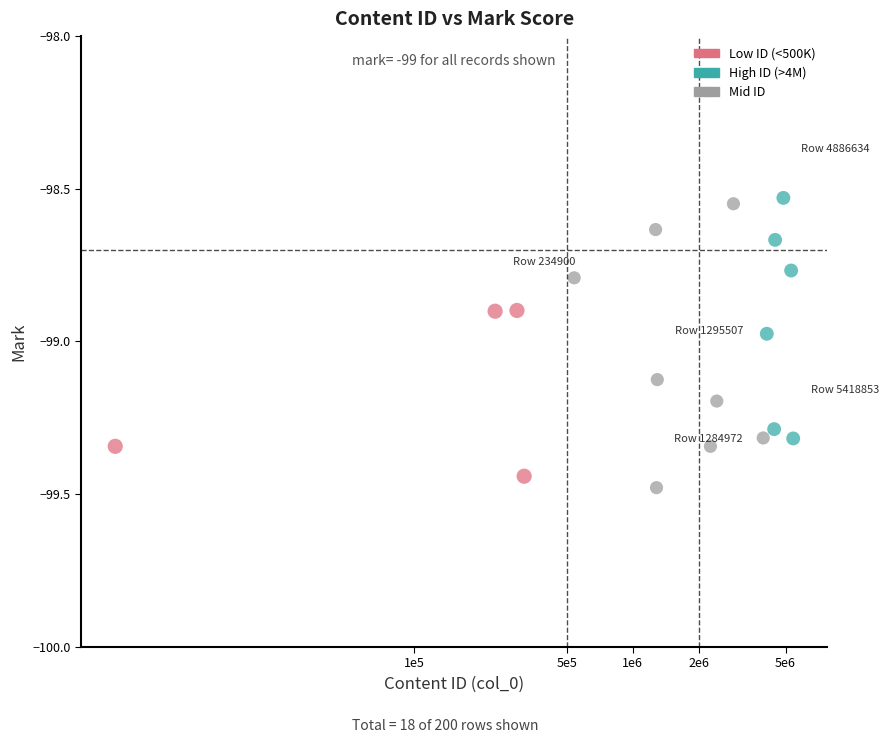

What is the range of Y values (max minus min)?

0.9